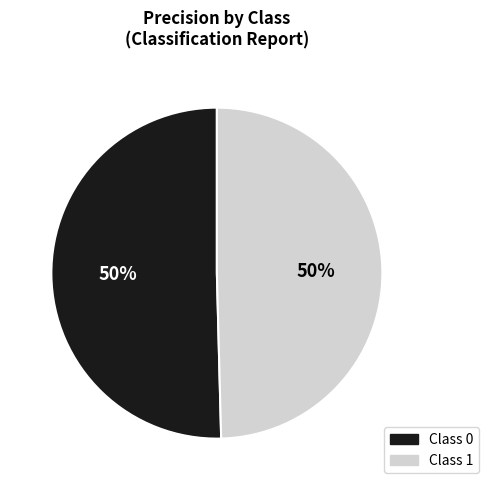

To the nearest percent, what is the average slice percentage?

50%